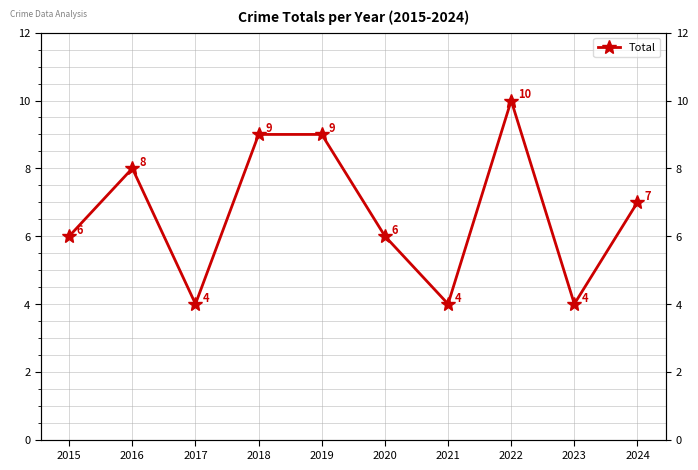

The value at 2024 is 3. True or false?

False